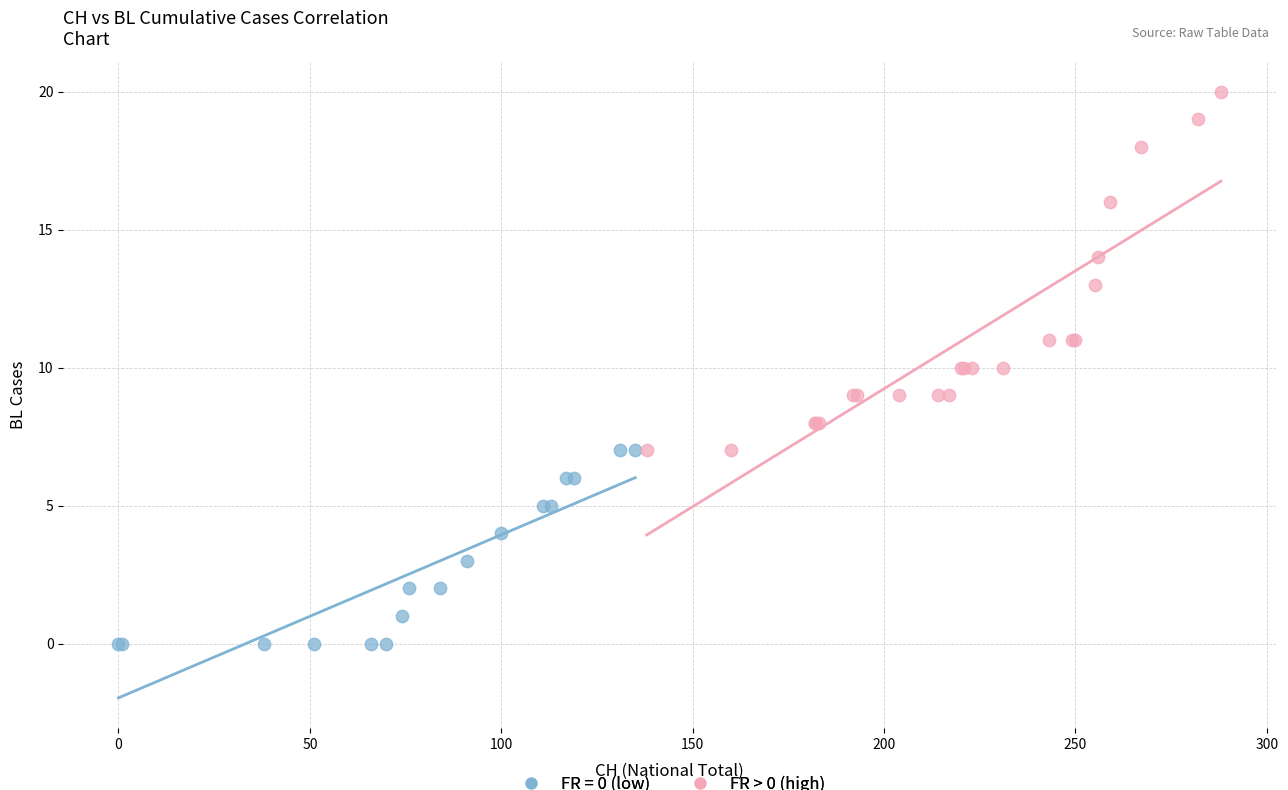

Which series reaches the minimum Y coordinate?

FR = 0 (low)